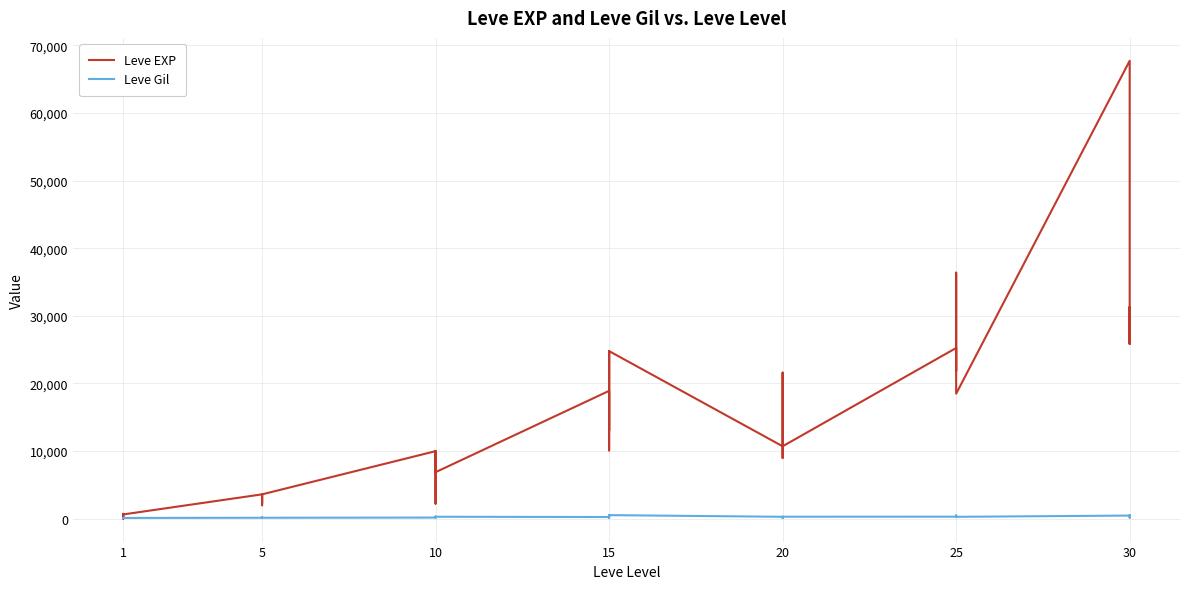

Reading left to right, what are all the values shown in this chart?

Leve EXP: 630	1	450	720	630	630	3600	2230	3040	3600	1980	3600	9990	7880	7880	2230	9990	6880	18910	13040	24790	10100	13040	24790	10710	12960	18290	21600	8990	10710	25250	25250	21830	25250	36390	18490	67730	25900	31330	25900
Leve Gil: 113	116	112	112	113	112	139	170	169	139	140	139	168	288	250	168	293	288	245	173	529	223	173	529	280	166	192	290	105	292	296	252	268	298	485	277	463	532	151	355